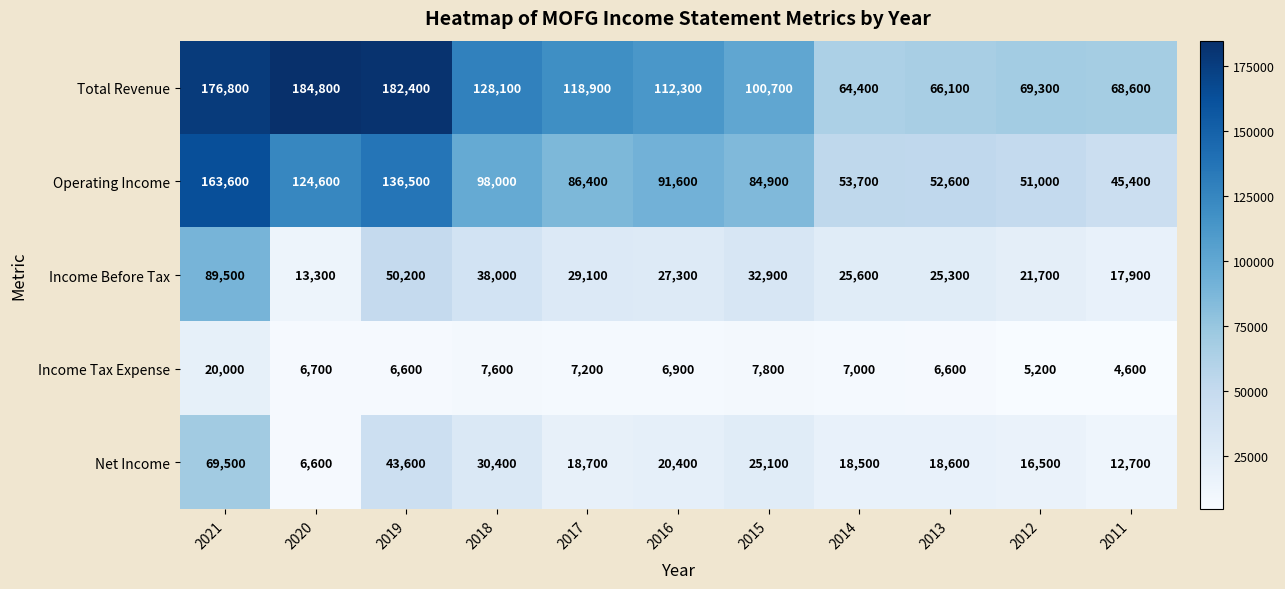

What is the sum of the Income Tax Expense values at 2012 and 2020?

11900